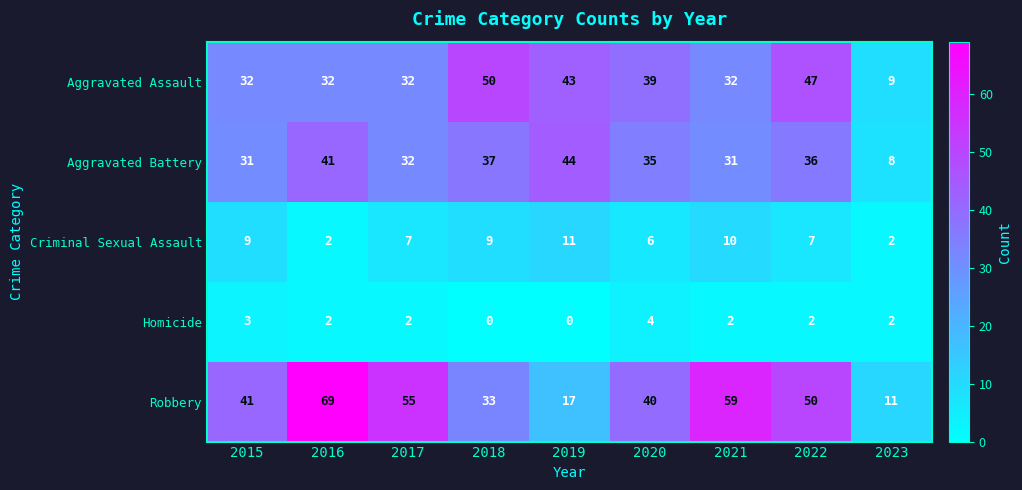

Is it true that Criminal Sexual Assault equals 15 at 2019?

False